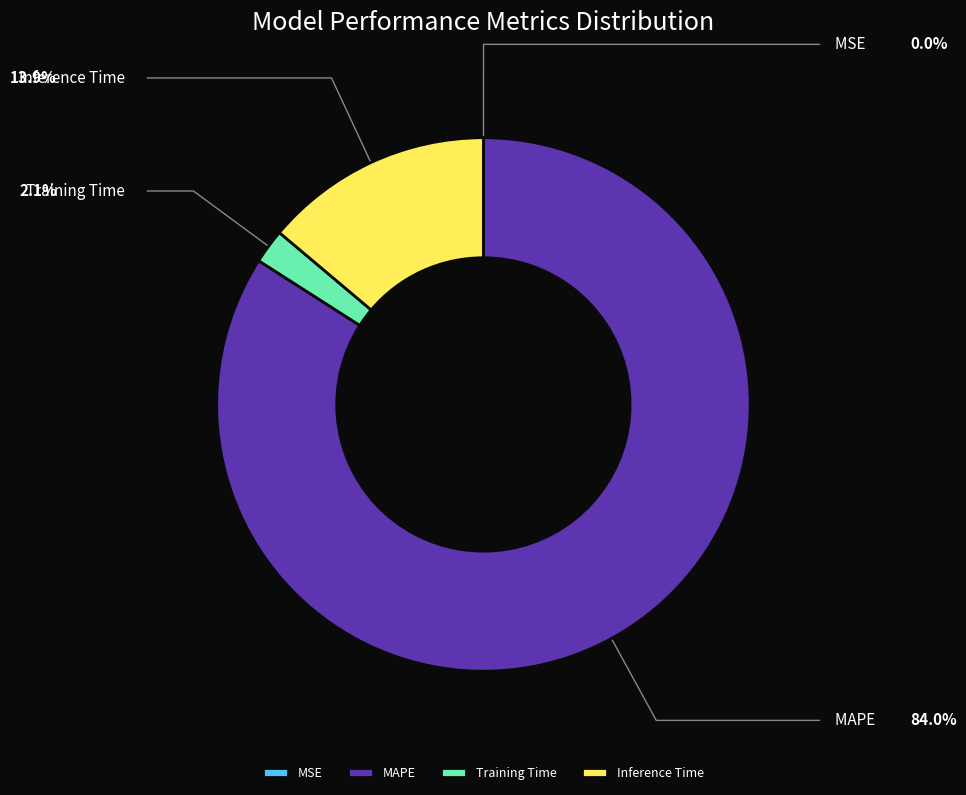

To the nearest percent, what is the average slice percentage?

25%